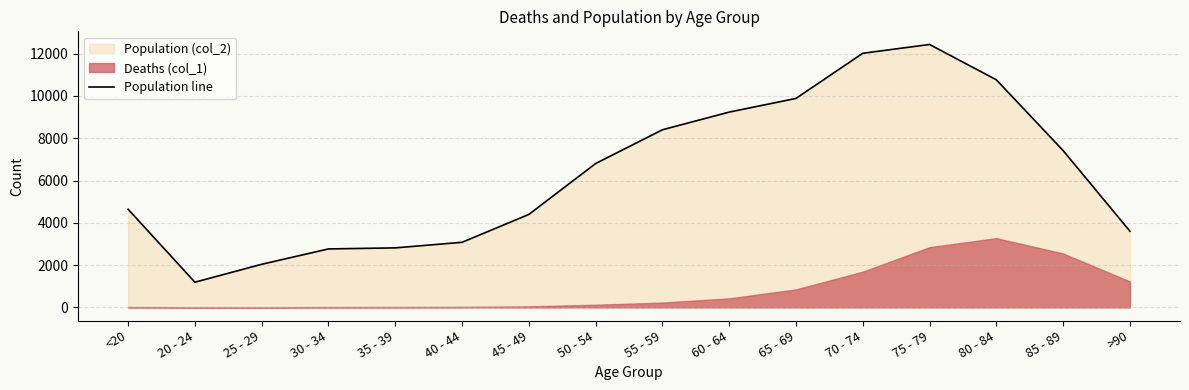

What is the difference between the maximum and minimum values?

11243